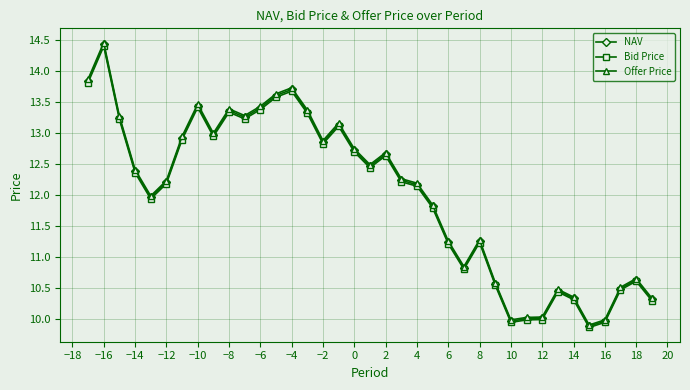

What is the lowest value of the Bid Price series?

9.9